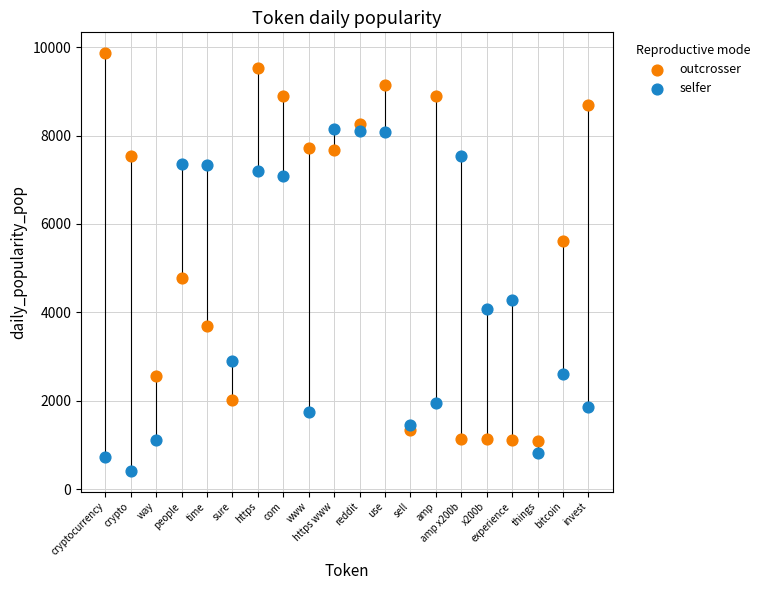

Which series reaches the minimum Y coordinate?

selfer